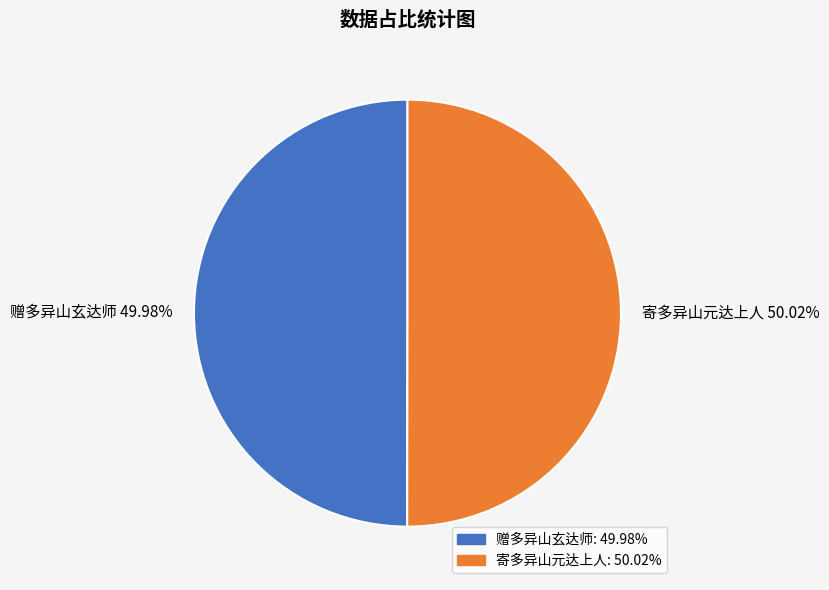

Does any single category account for the majority?

Yes